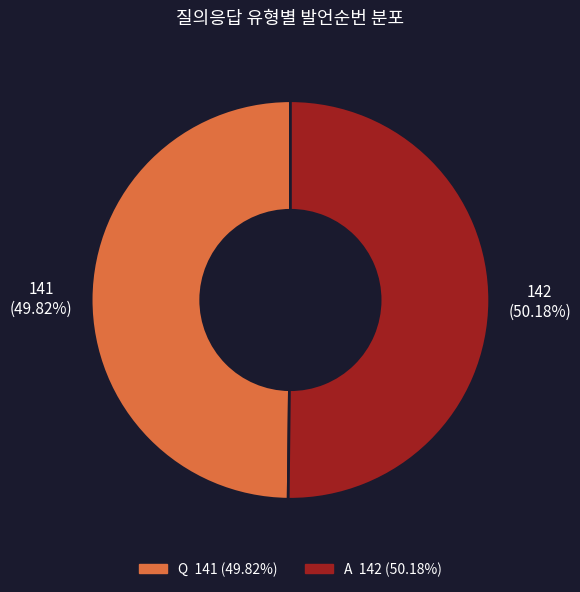

Approximately how many times larger is the value at Q compared to A?

1.0